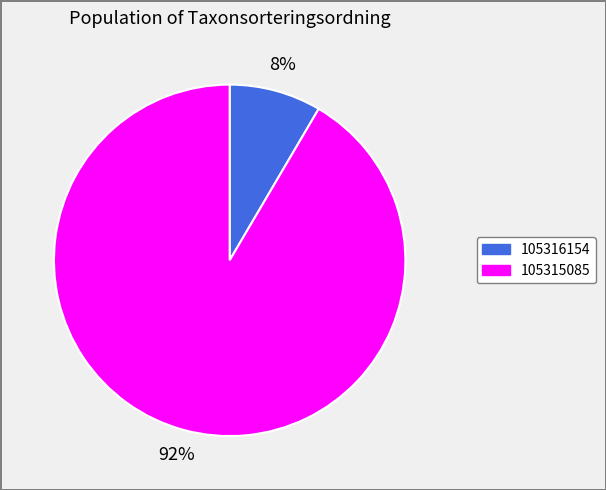

Which category accounts for the majority?

105315085